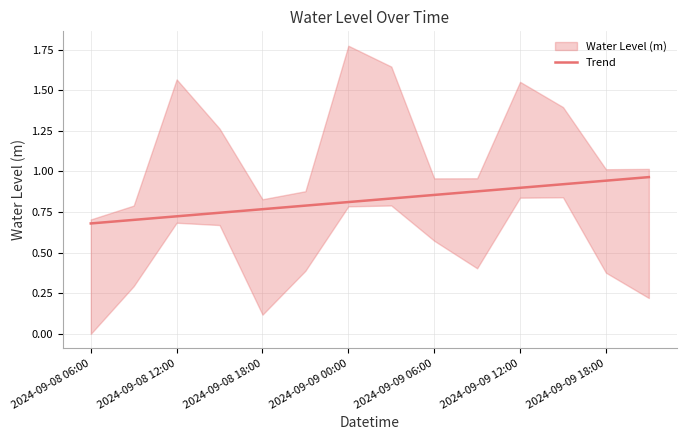

At which label is the value closest to 0?

2024-09-08 06:00